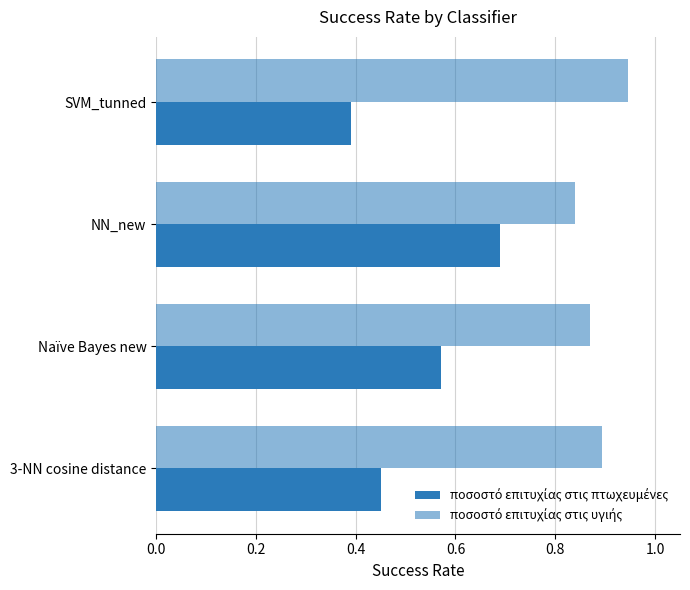

Does the chart contain any negative values?

No